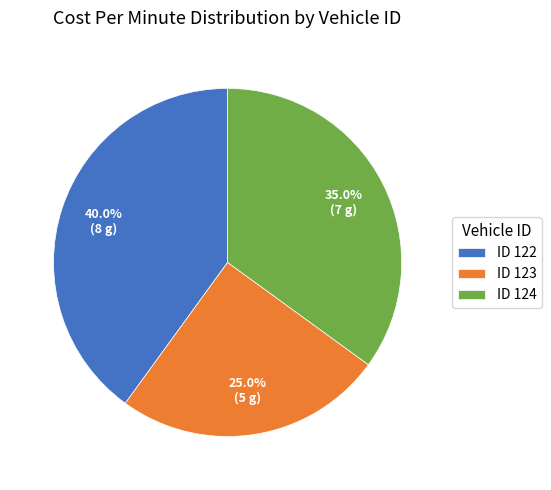

Do ID 123 and ID 124 together represent more than half of the pie?

Yes